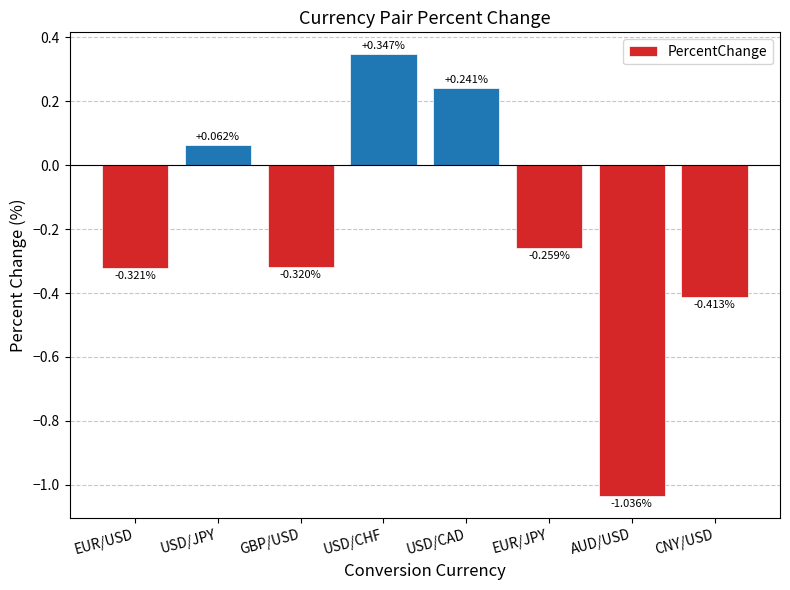

What is the change in value from GBP/USD to EUR/JPY?

+0.1